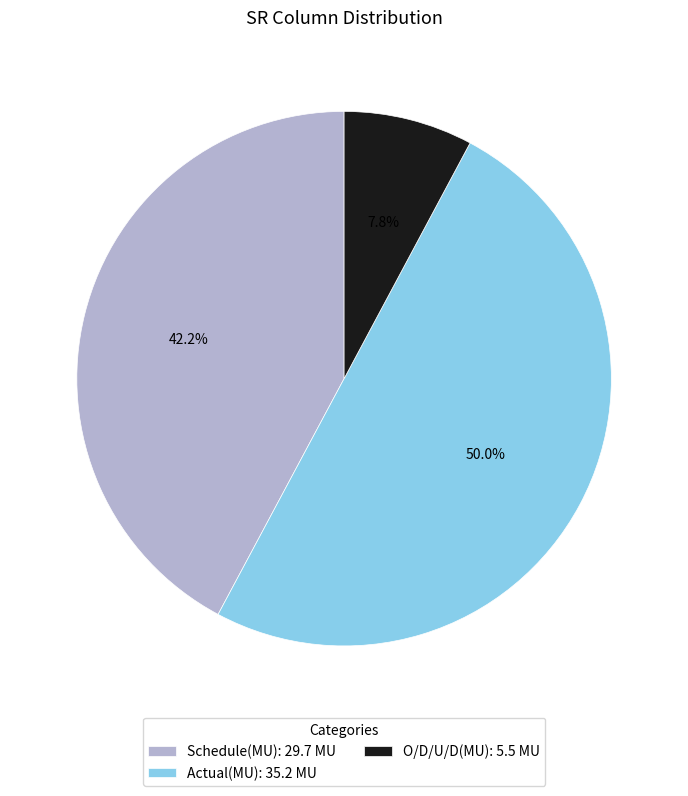

The Schedule(MU) slice represents 42% of the pie. True or false?

True